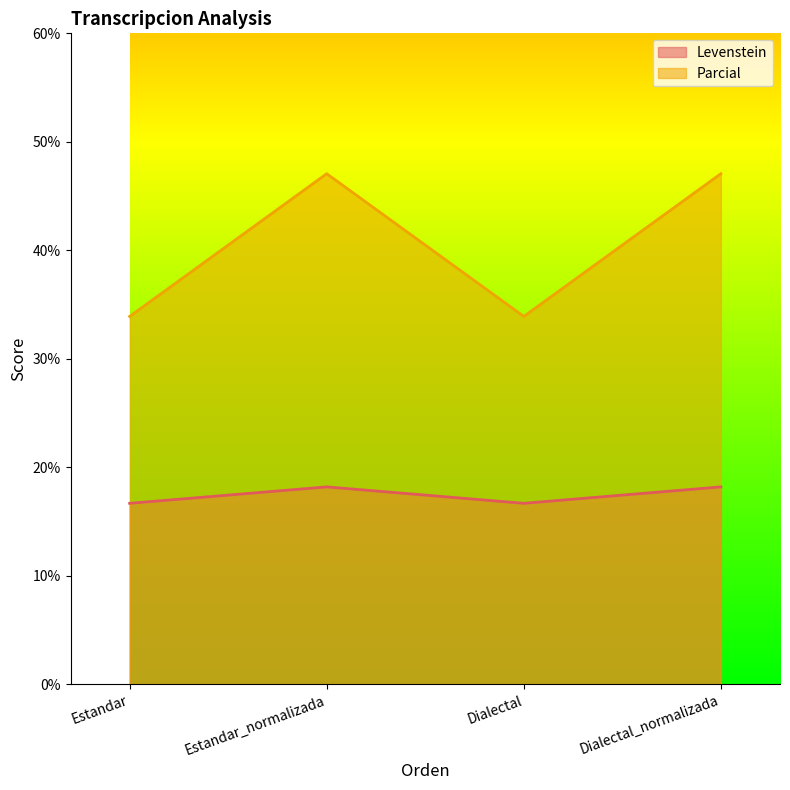

Which series has the largest range (max minus min)?

Parcial